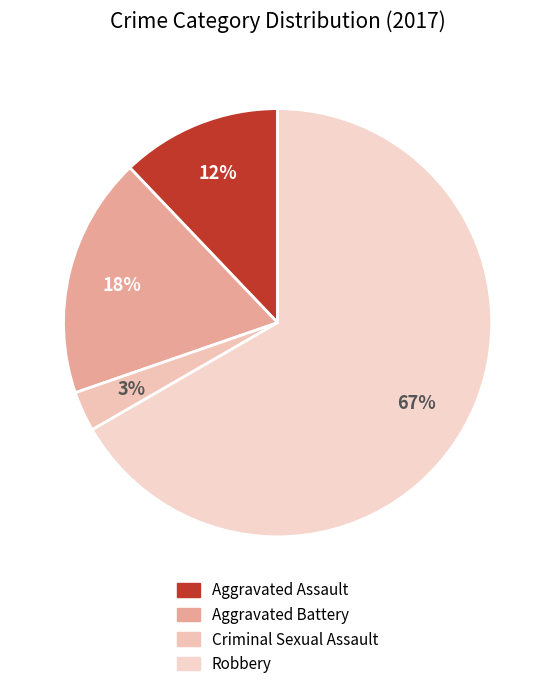

How many slices are in this pie chart?

4